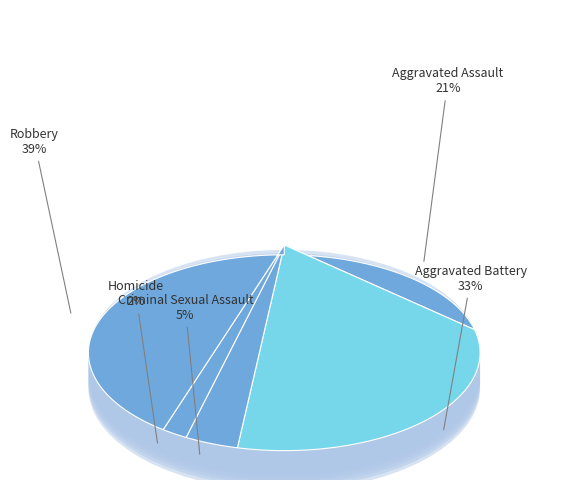

Count the number of slices in the pie.

5